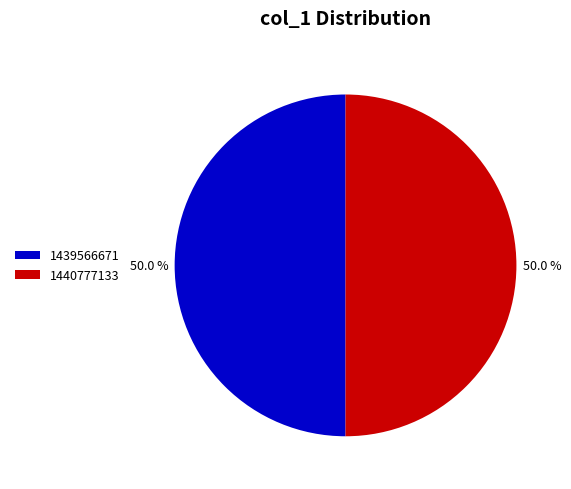

What is the ratio of the value at 1440777133 to the value at 1439566671?

1.0